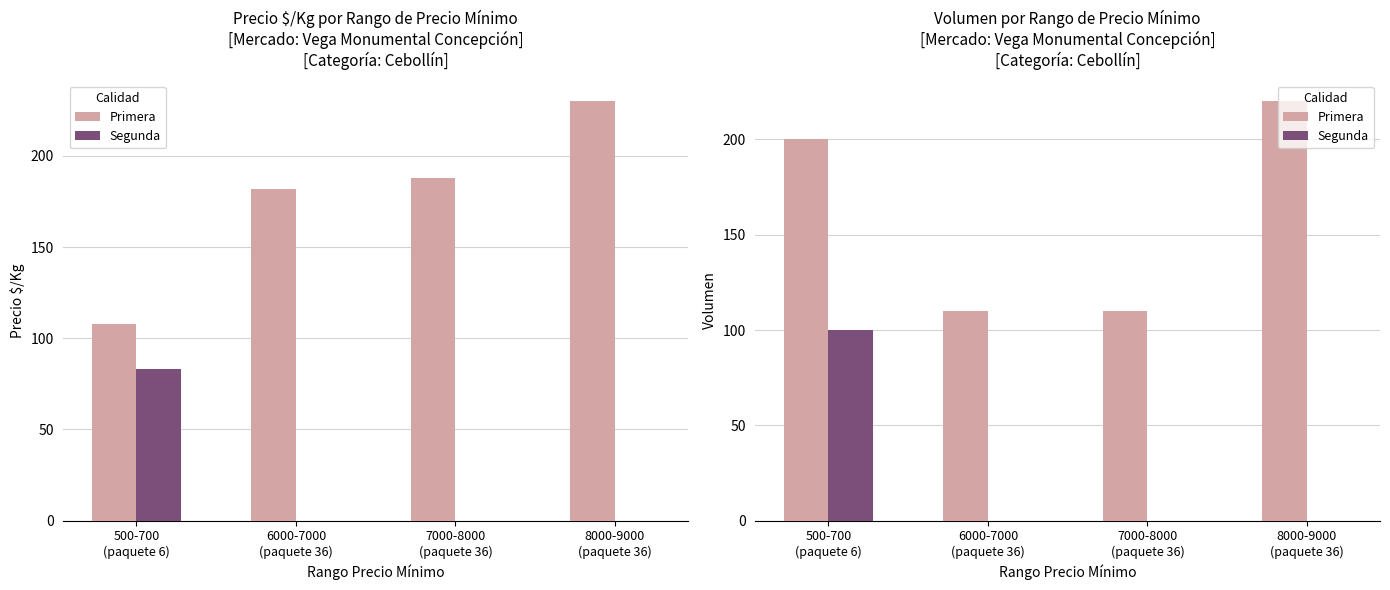

The Segunda series shows 0 at 8000-9000
(paquete 36). True or false?

True